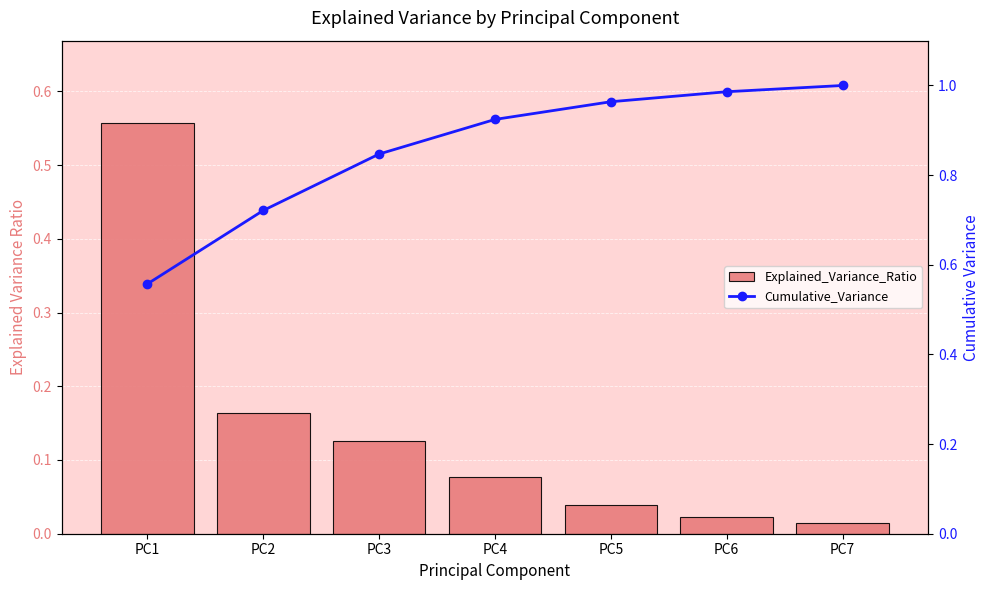

At how many categories does at least one series exceed 0?

7